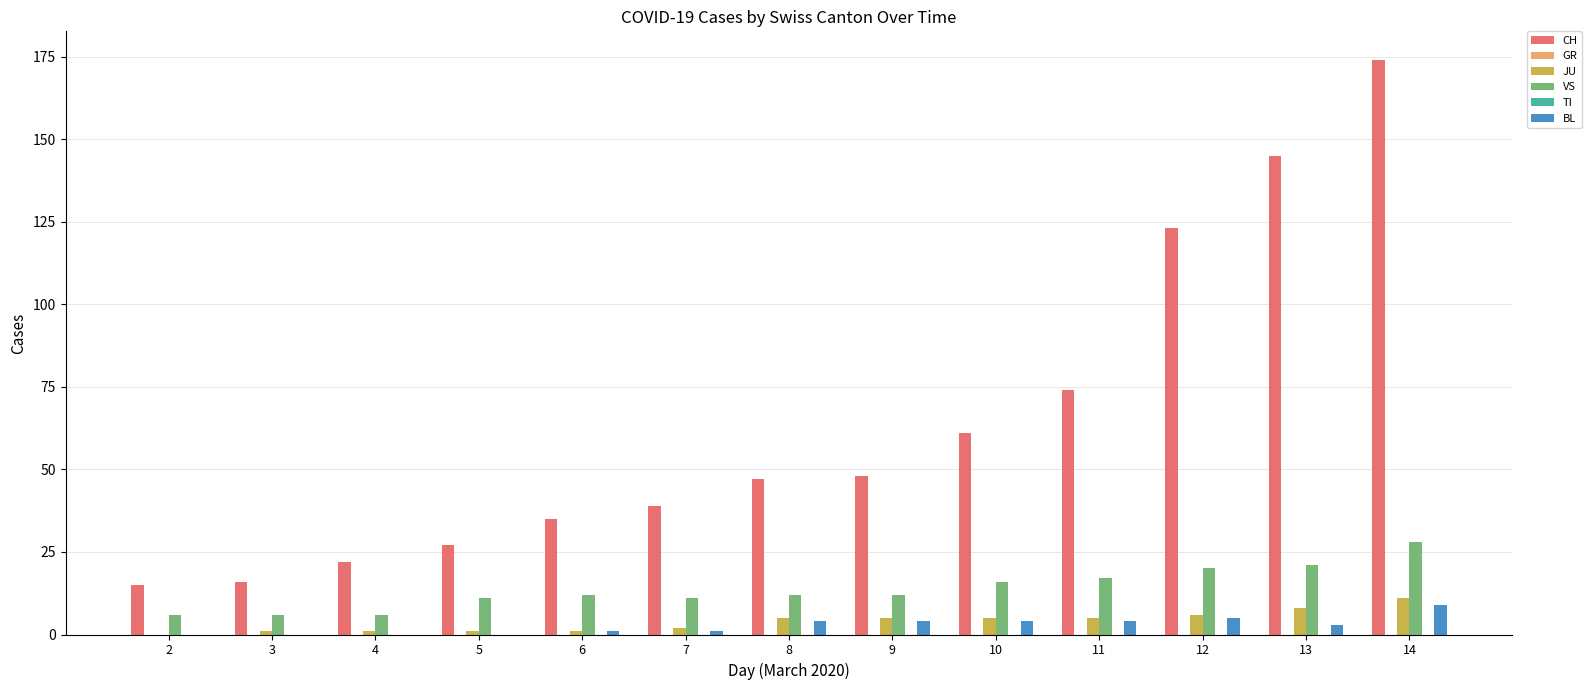

What is the value of the CH bar at the 12th from the left?

145